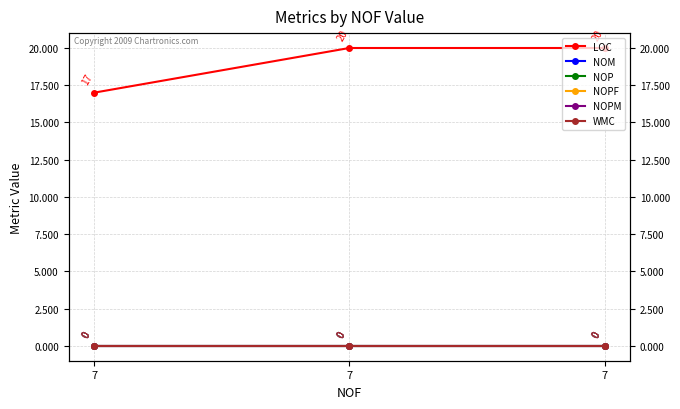

Is this an area chart (filled region under the line)?

No